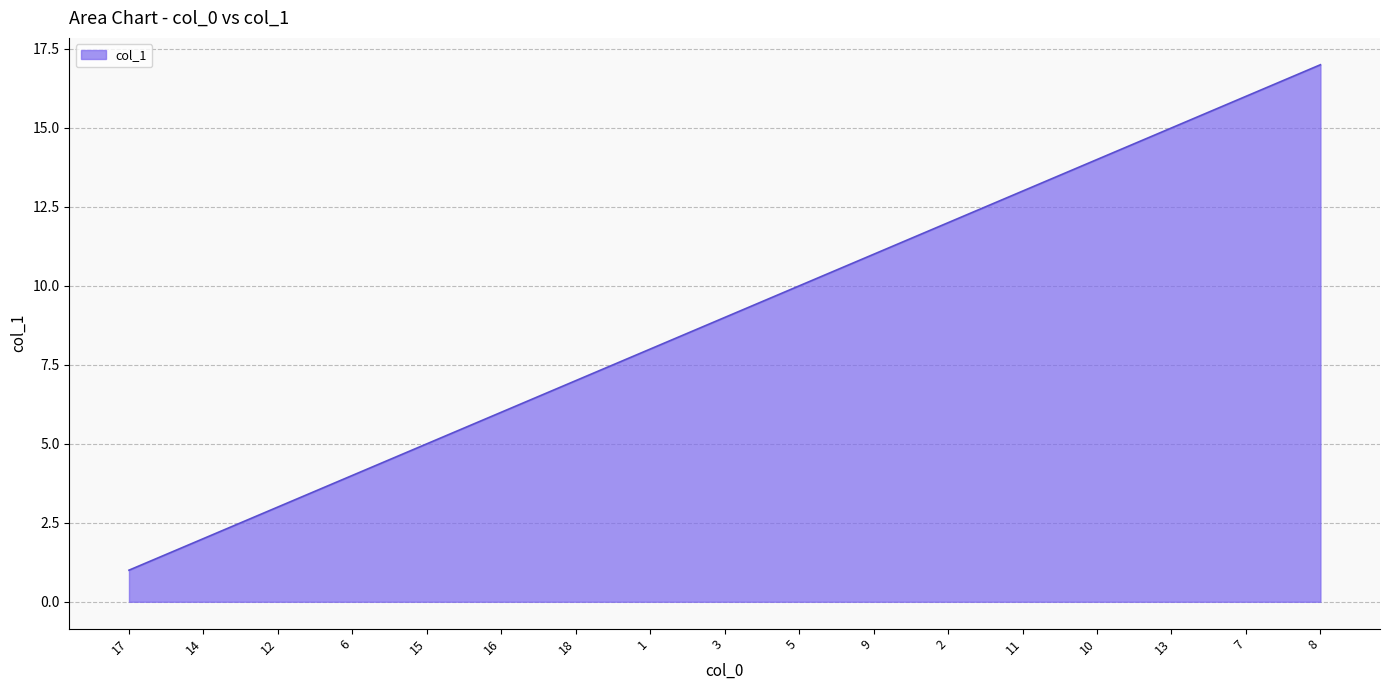

Which has a higher value, 6 or 1?

1